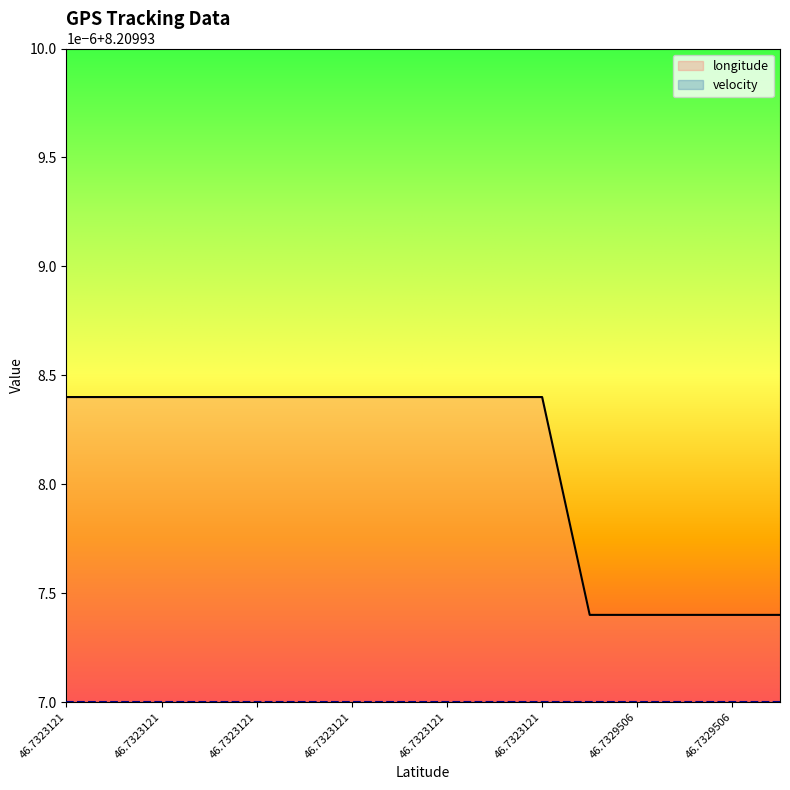

What is the total value across all series at 46.7329506?

8.2